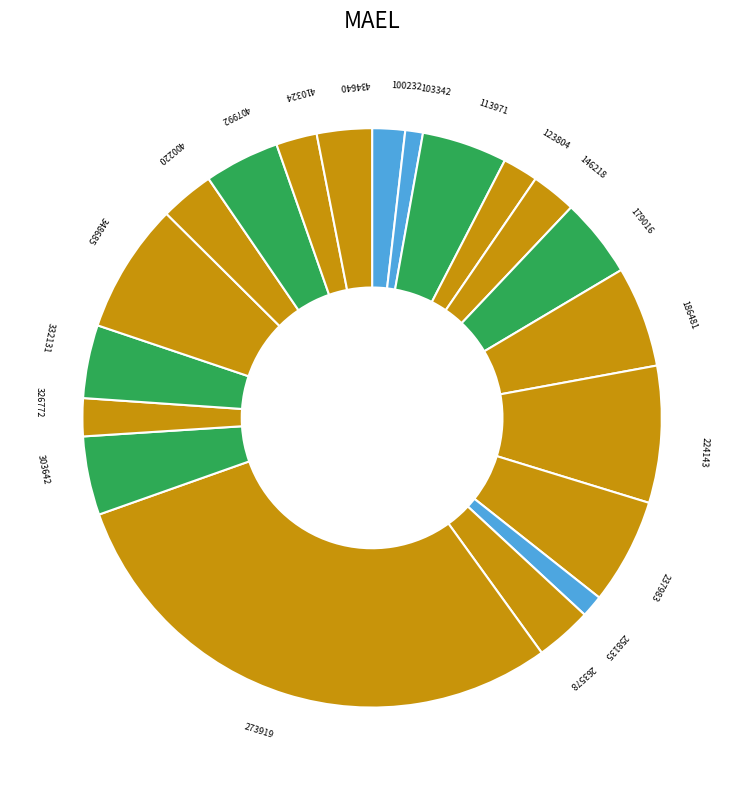

Is it true that 303642 is 13% of the pie?

False